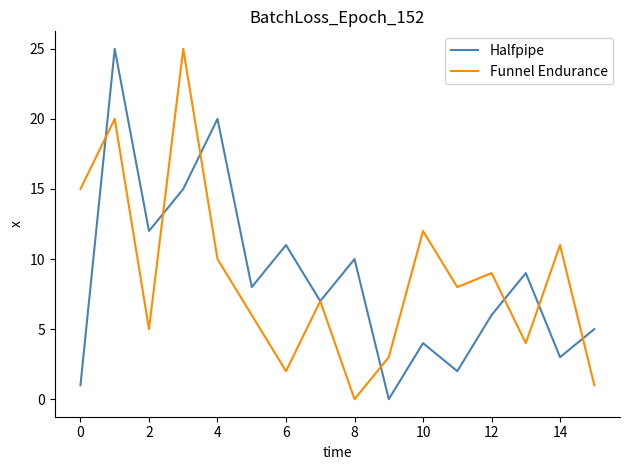

True or false: Halfpipe and Funnel Endurance intersect in this chart.

True